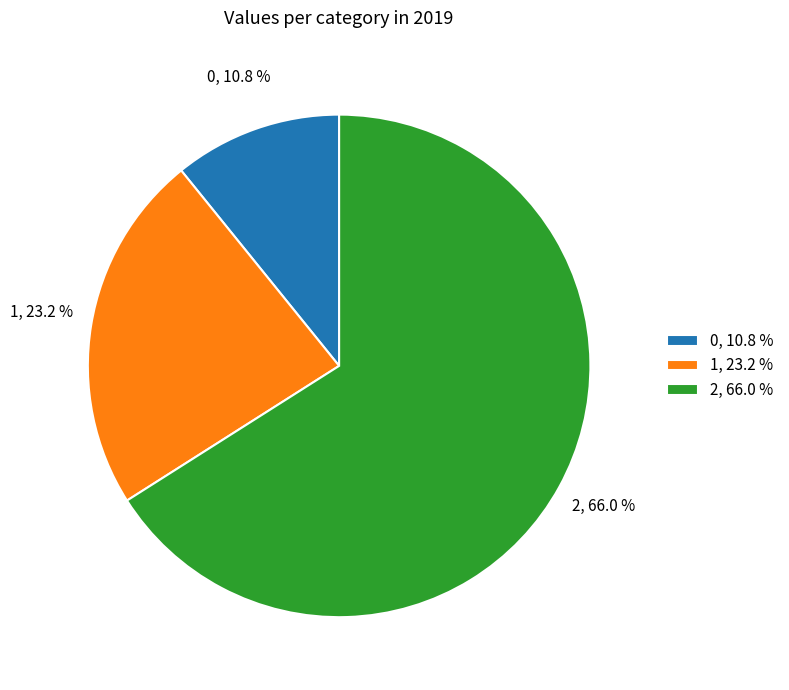

How many slices are in this pie chart?

3